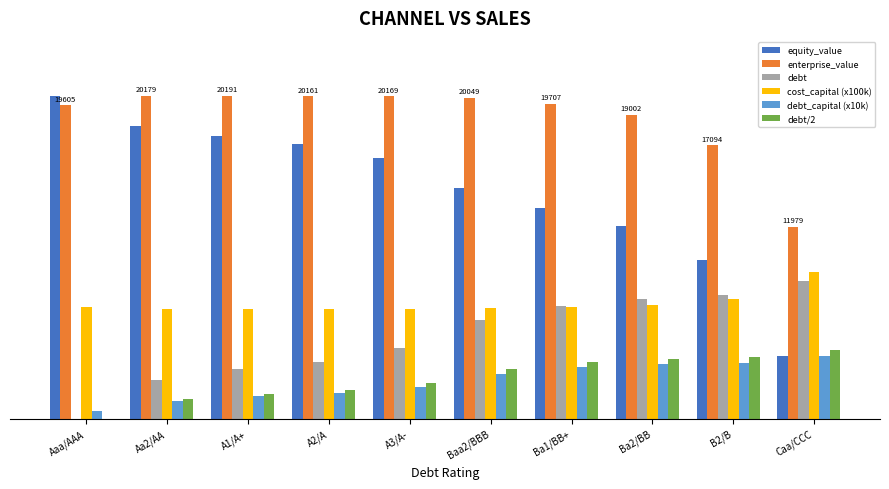

Which series has the largest total across all categories?

enterprise_value